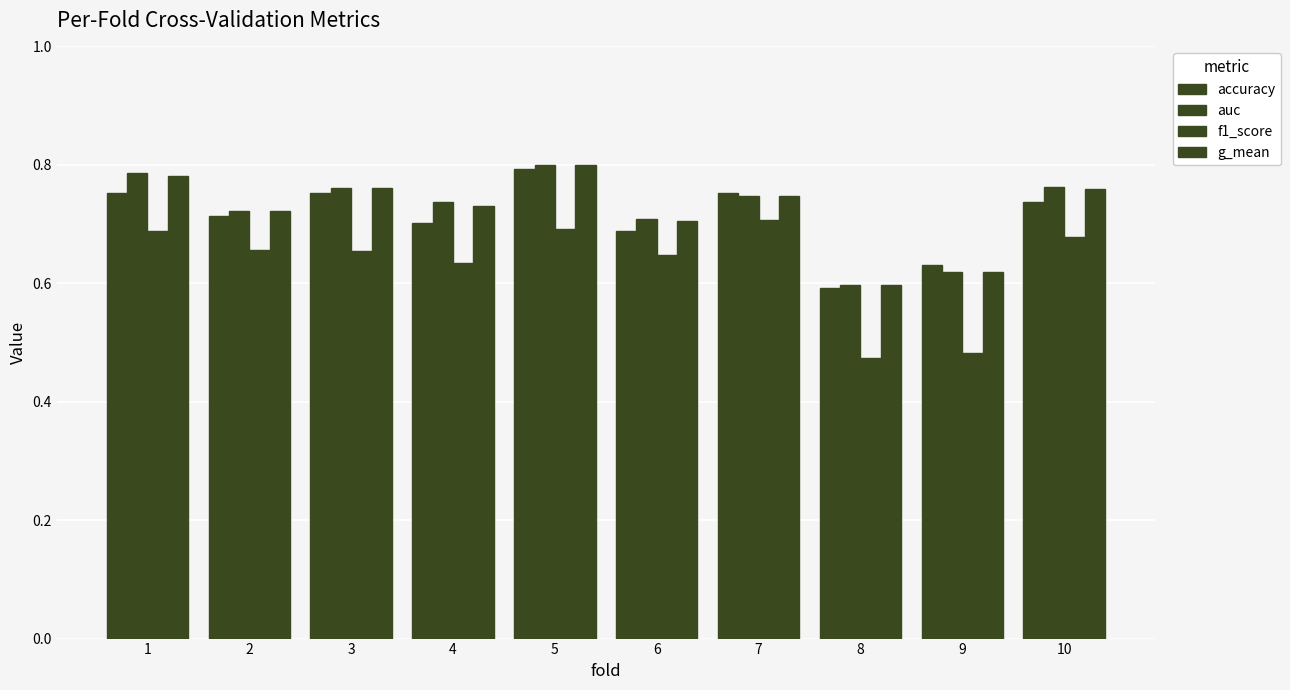

How many groups of bars are there?

10